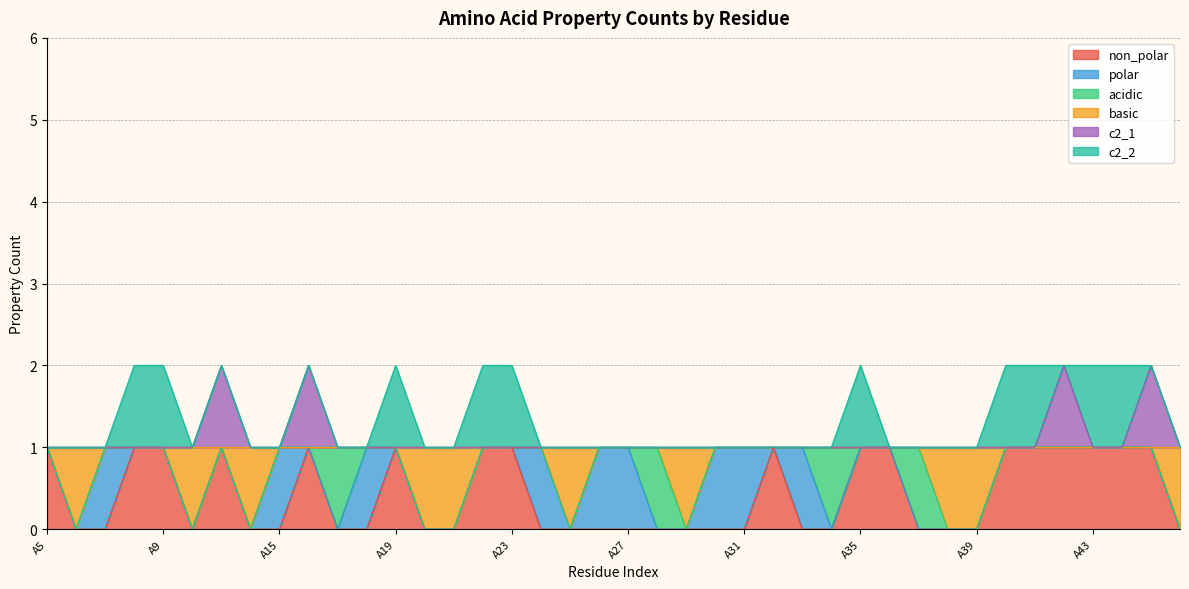

How many interior local peaks does the c2_1 series have?

4